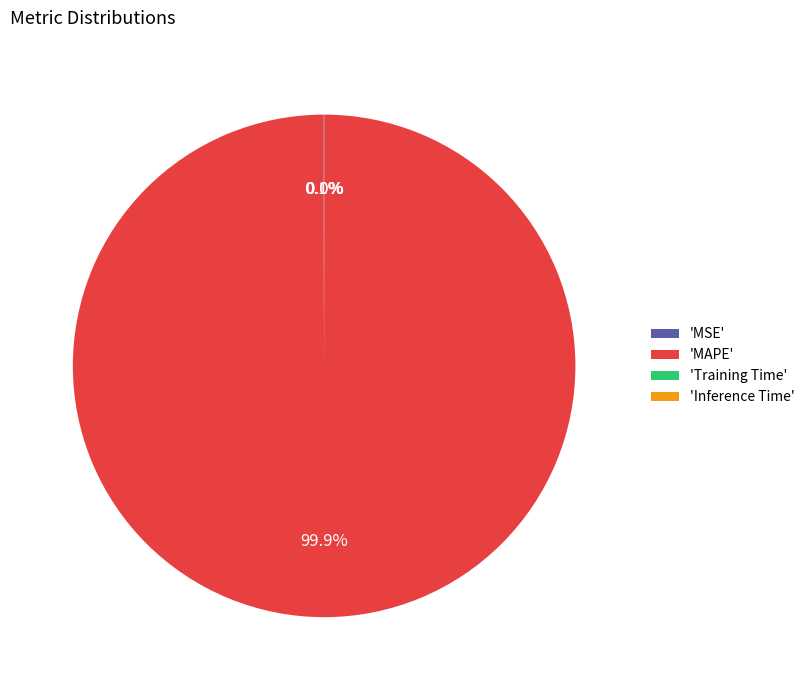

Is there a majority slice in this chart?

Yes